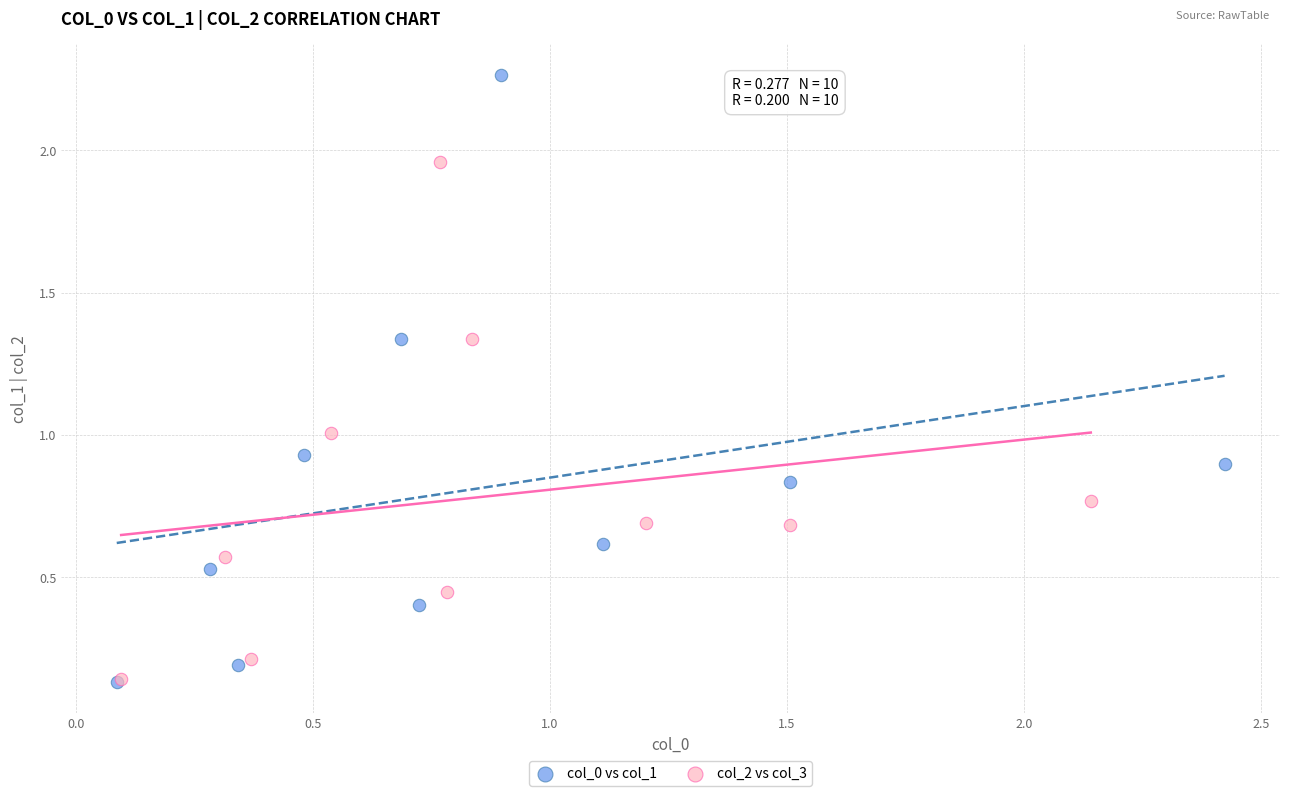

Which series has the largest Y range (max minus min)?

col_0 vs col_1